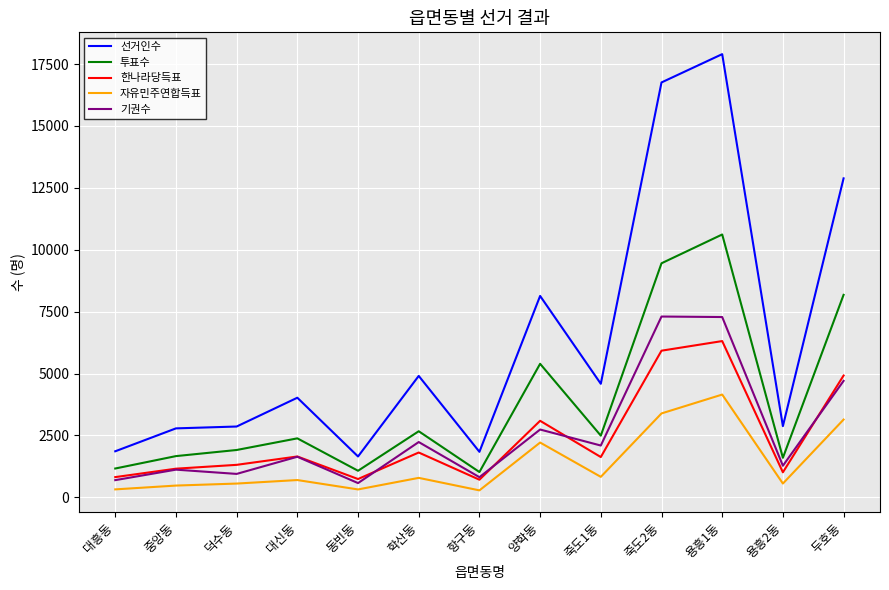

Which category has the highest value in the 선거인수 series?

용흥1동